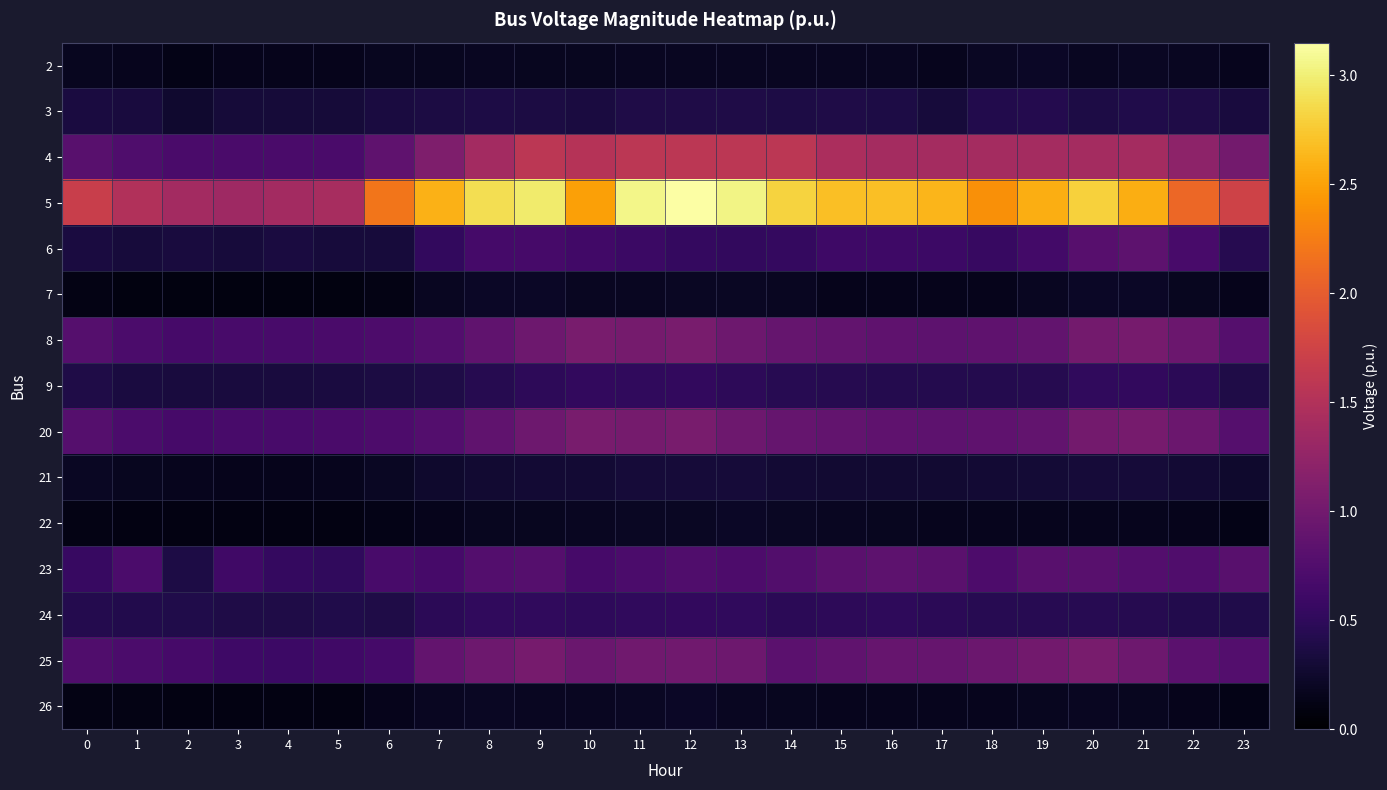

Which series changed the most between 5 and 22?

5